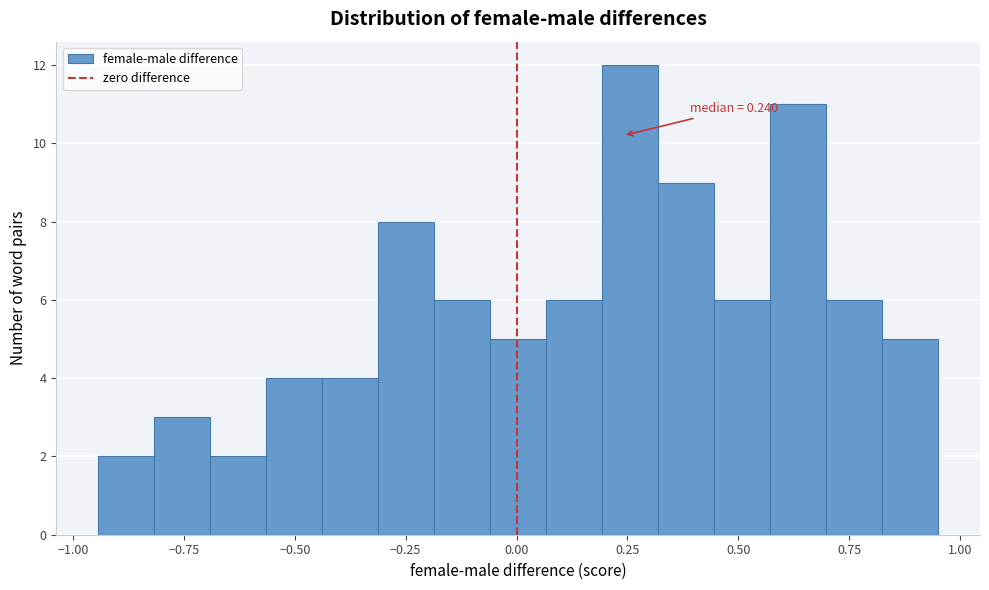

Read against the x-axis, roughly where is the centre of the tallest bar?

0.25